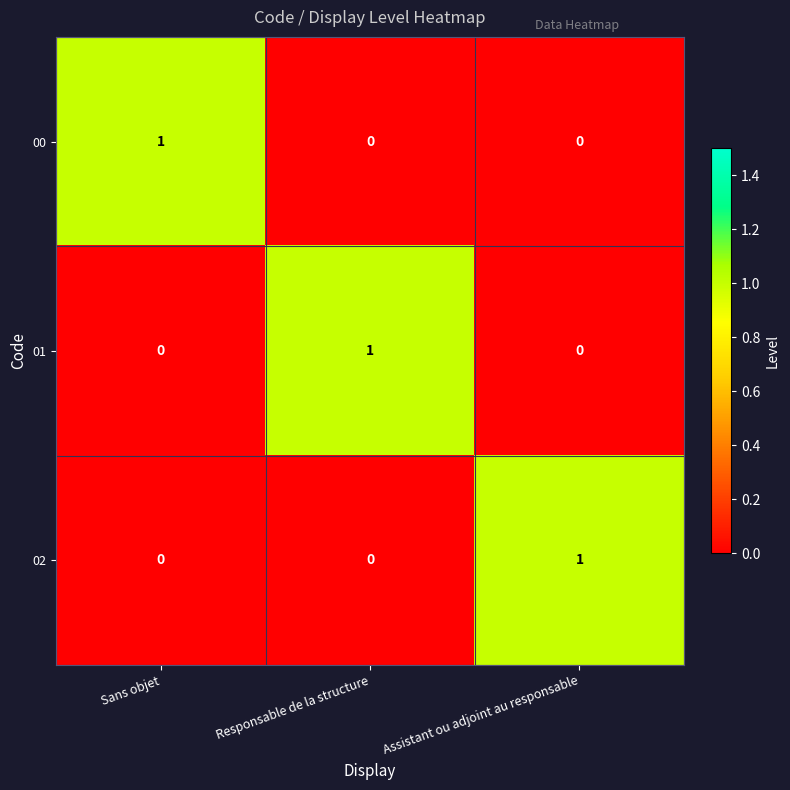

At how many categories does at least one series exceed 0?

3